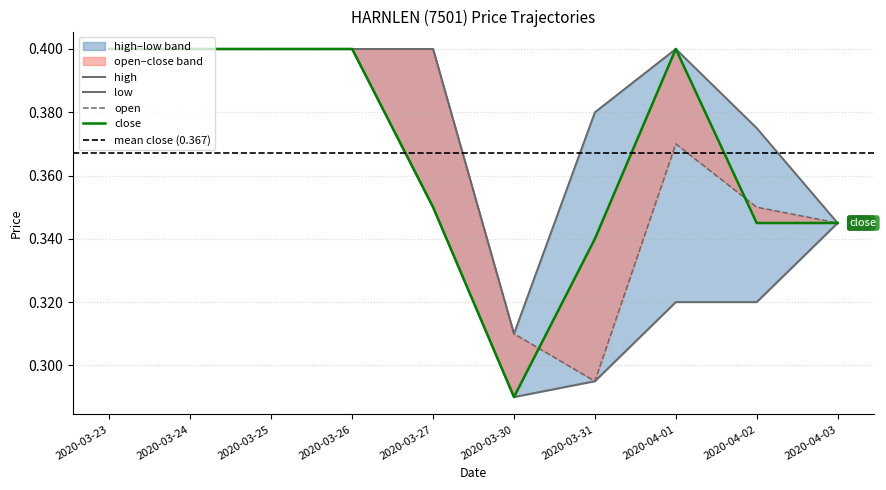

Does the chart have visible grid lines?

Yes